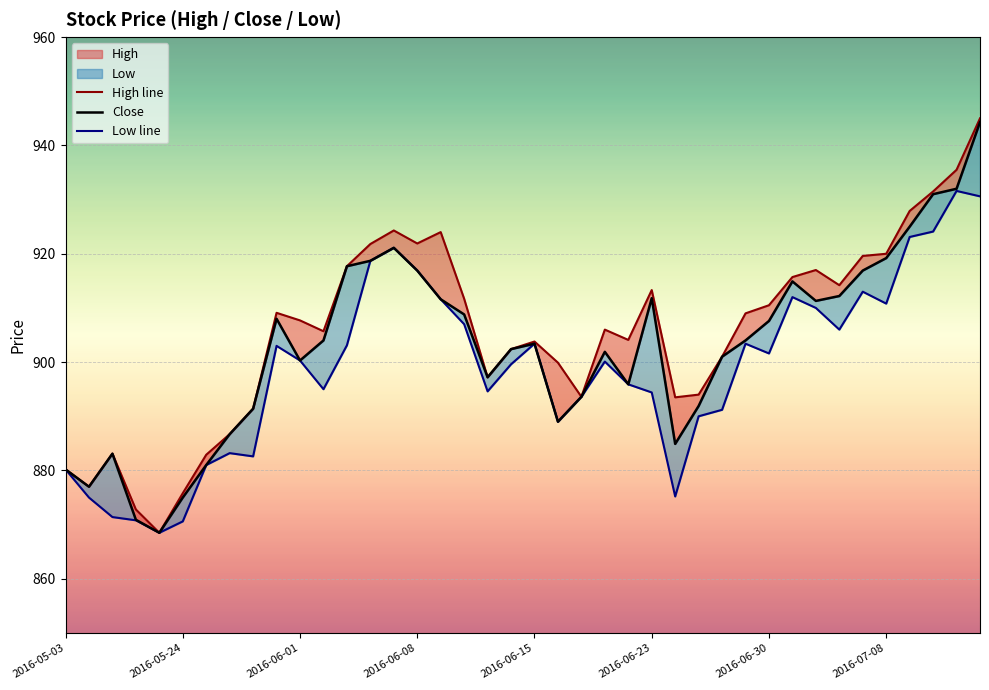

List the series in order of their peak value, lowest first.

Low line, Close, High line